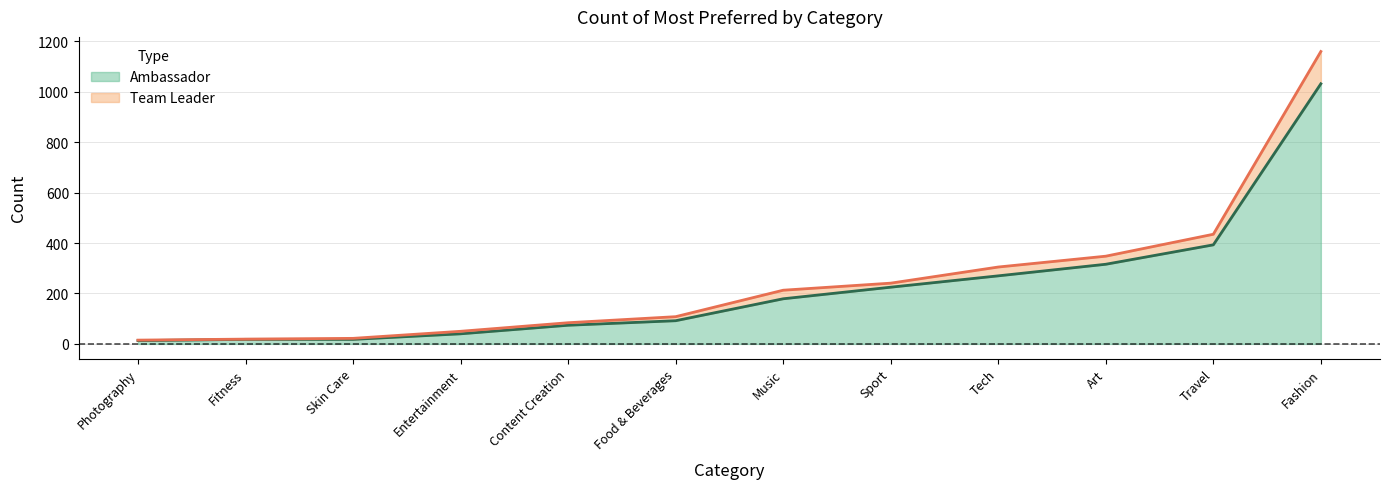

What are all the series names shown in the legend?

Ambassador, Team Leader